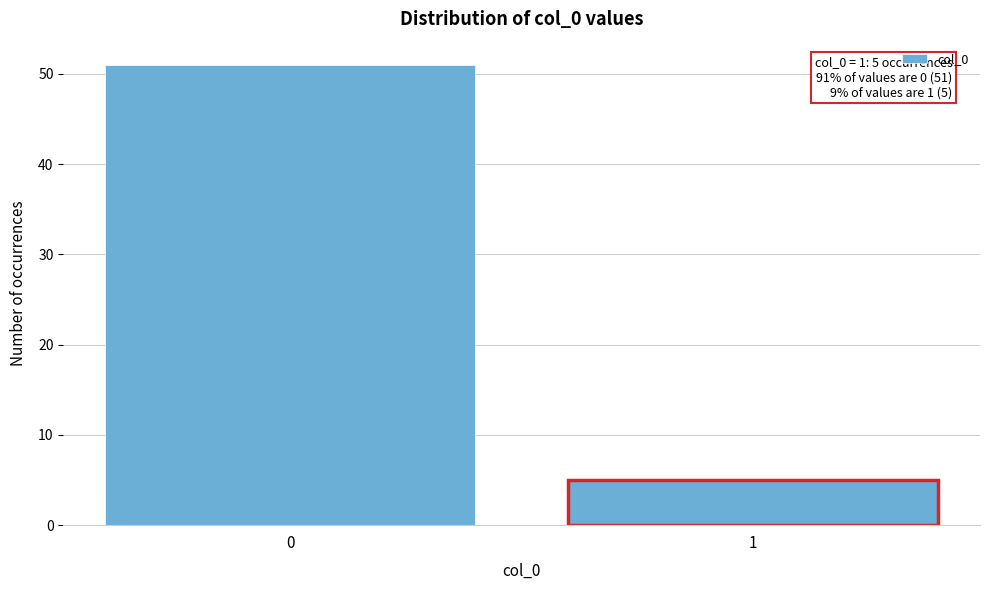

Reading left to right, what are all the values shown in this chart?

51	5